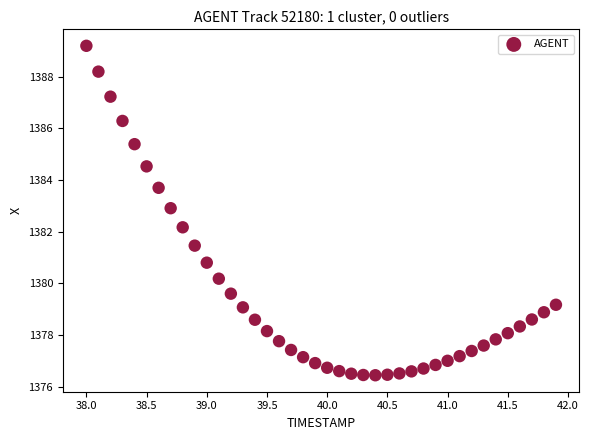

What is the range of Y values (max minus min)?

12.8